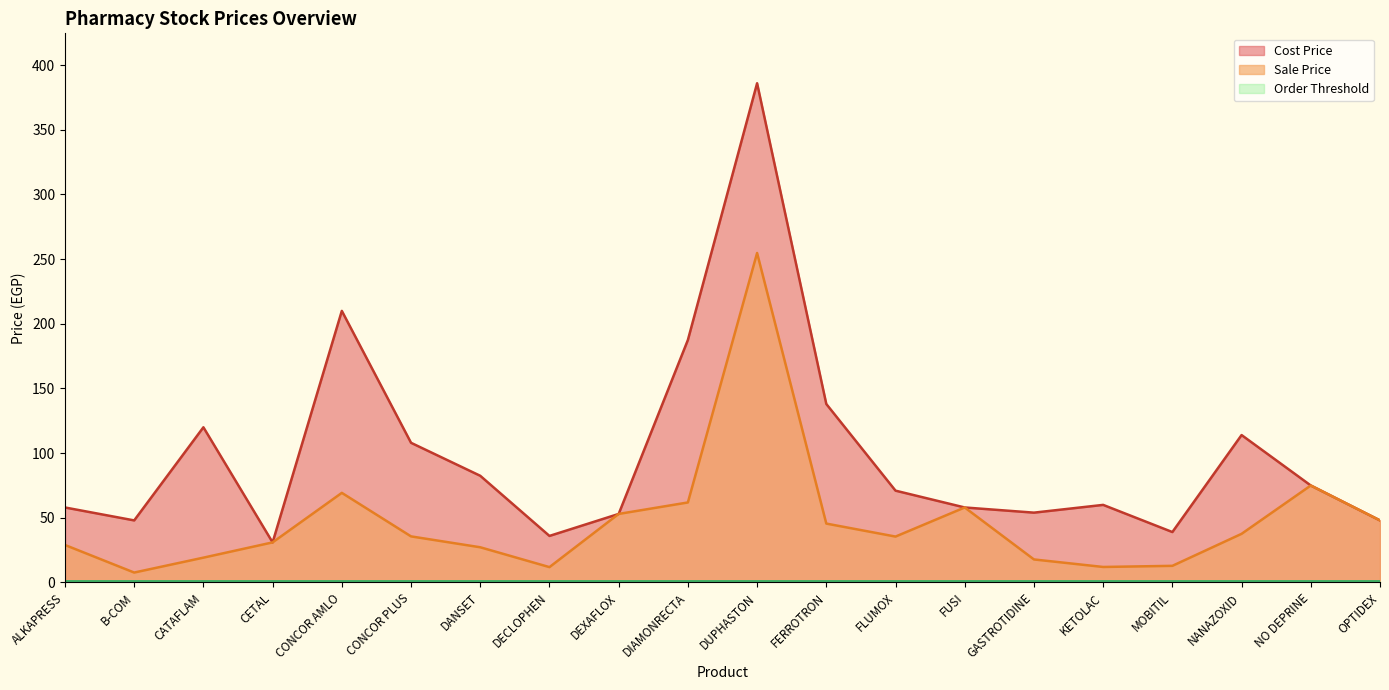

How many values in the Cost Price series exceed 71?

9